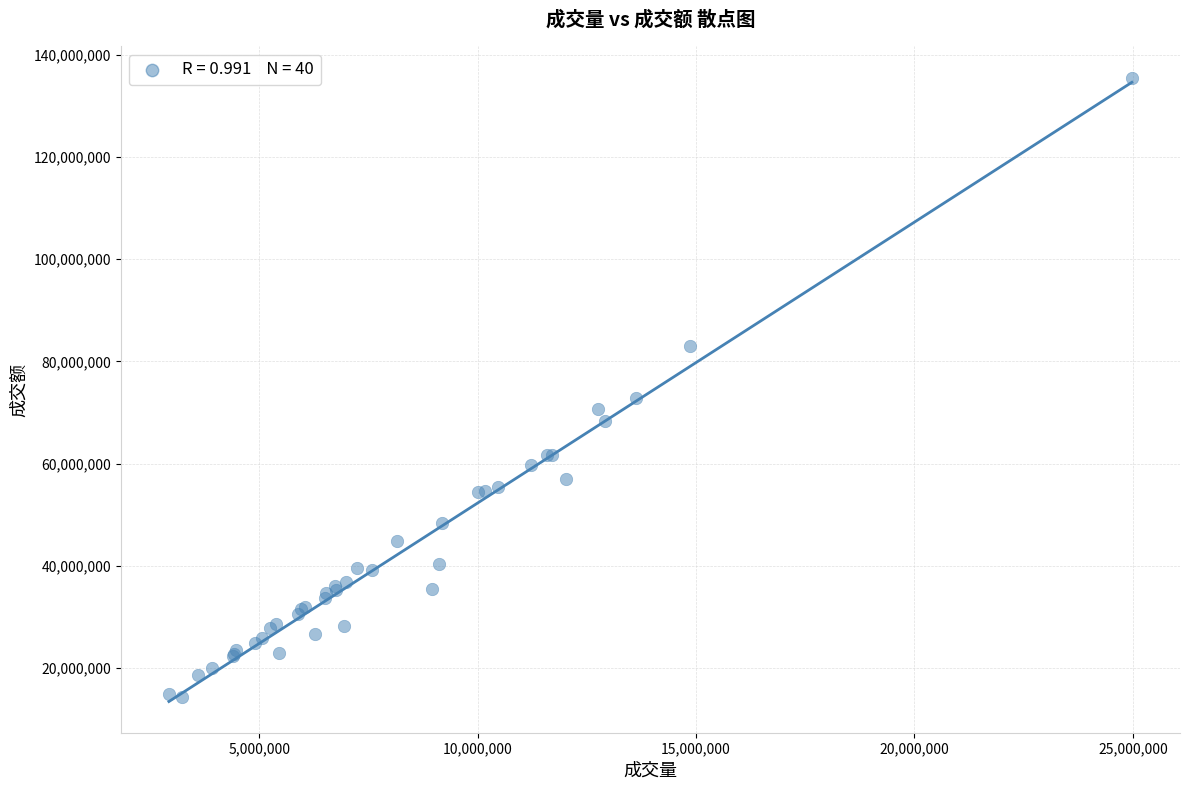

What Y value in the scatter plot is closest to 74981805?

72868526